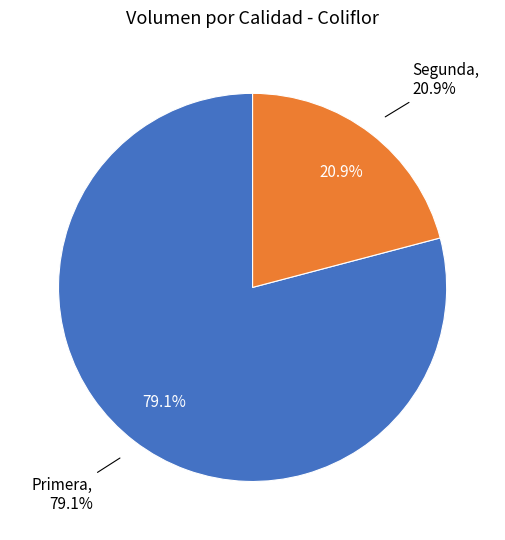

Rank the categories by value from lowest to highest.

Segunda, Primera